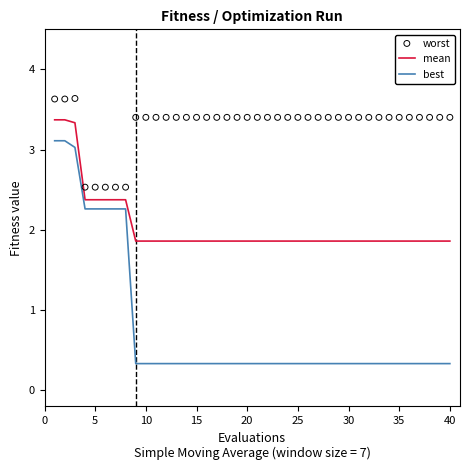

Which series has the widest spread of Y values?

best